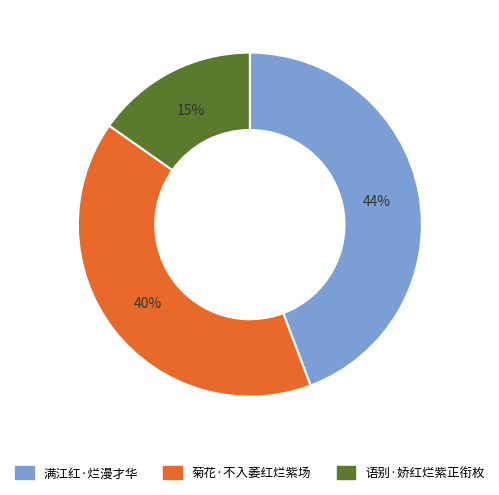

How many slices are in this pie chart?

3